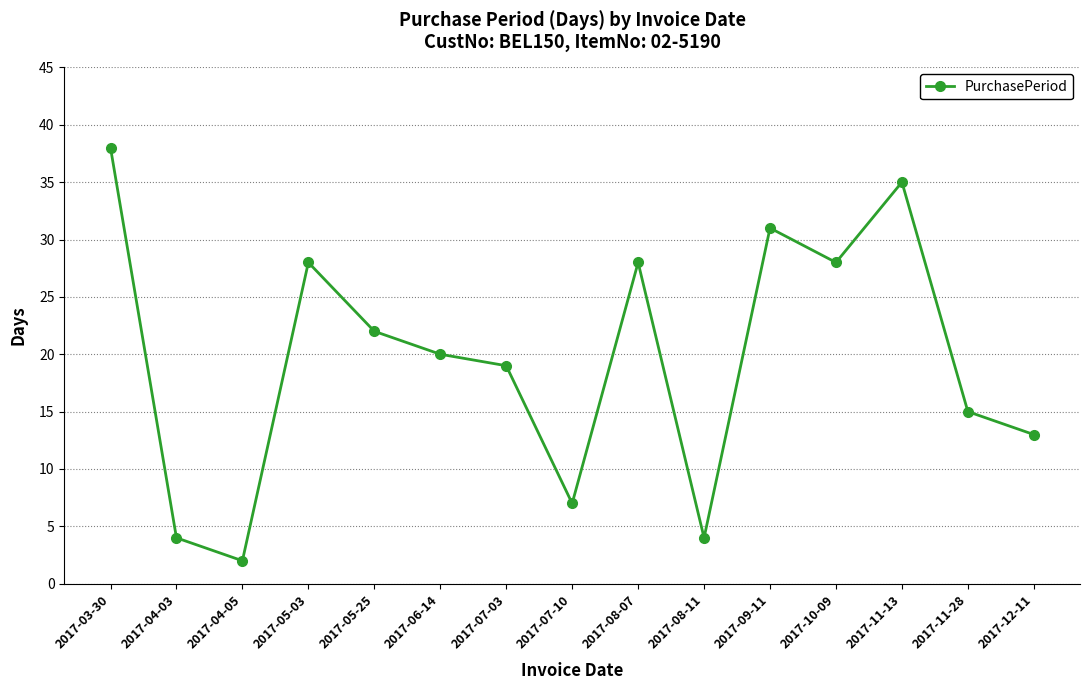

What is the sum of the values at 2017-10-09 and 2017-05-25?

50